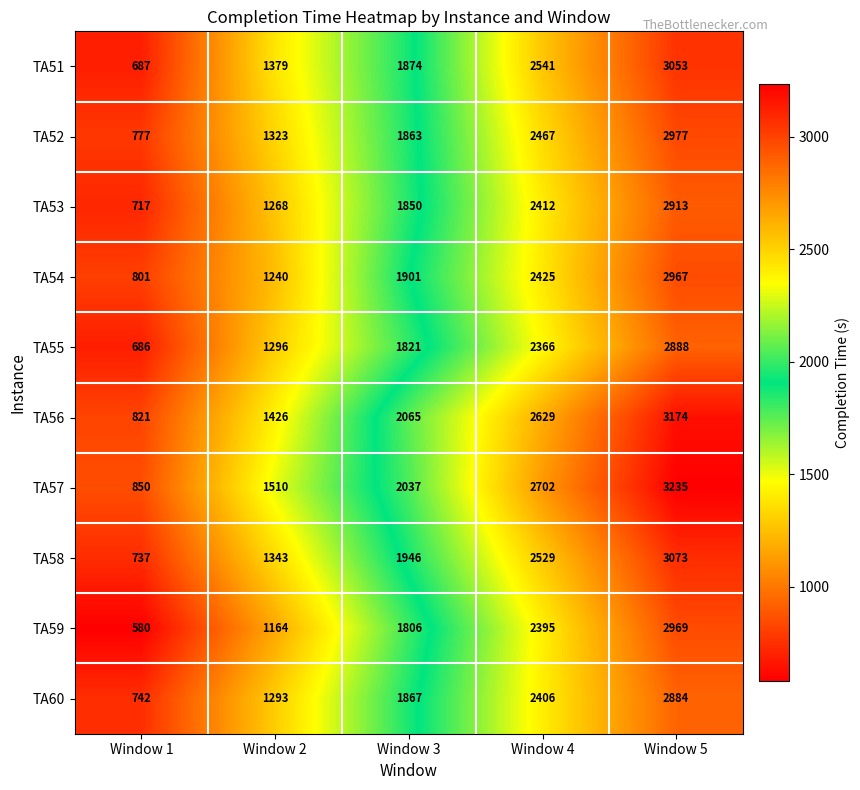

What is the total value across all series at Window 2?

13242